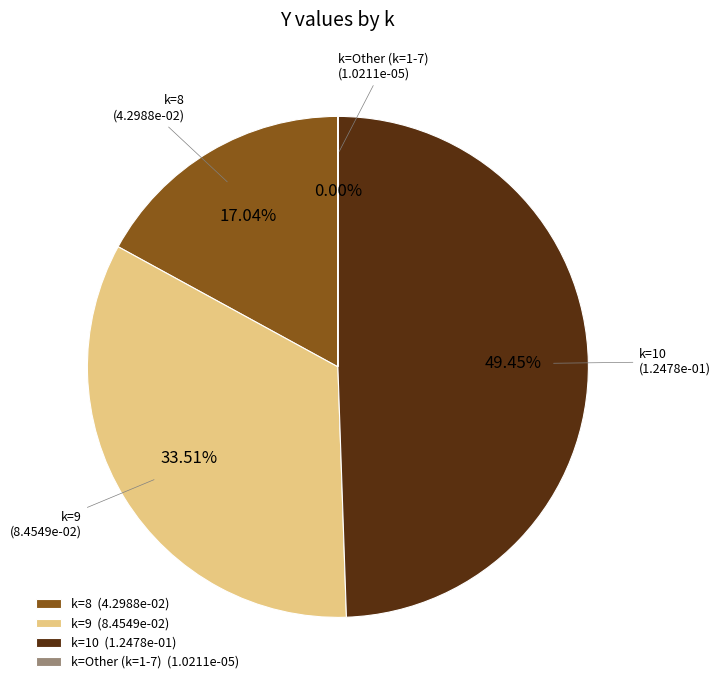

Combined, do k=10 (1.2478e-01) and k=9 (8.4549e-02) account for over 50%?

Yes